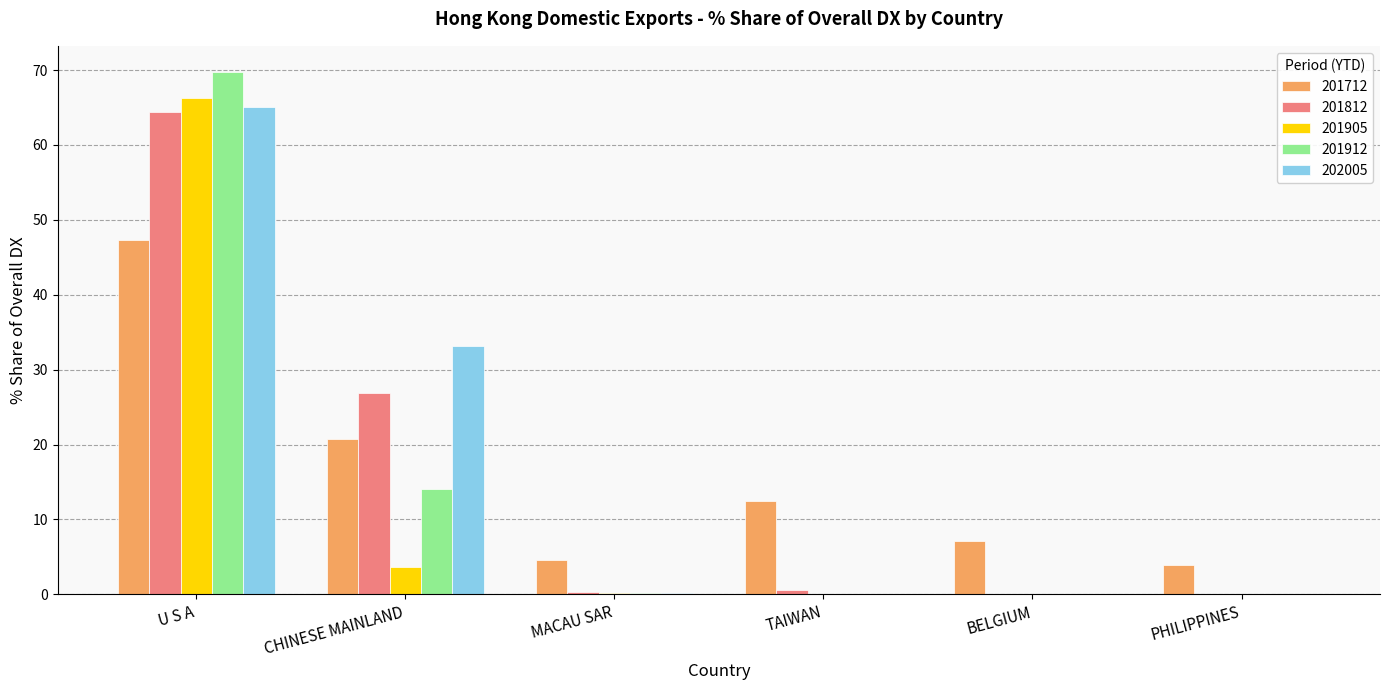

What is the average value of the 201712 series?

16.0